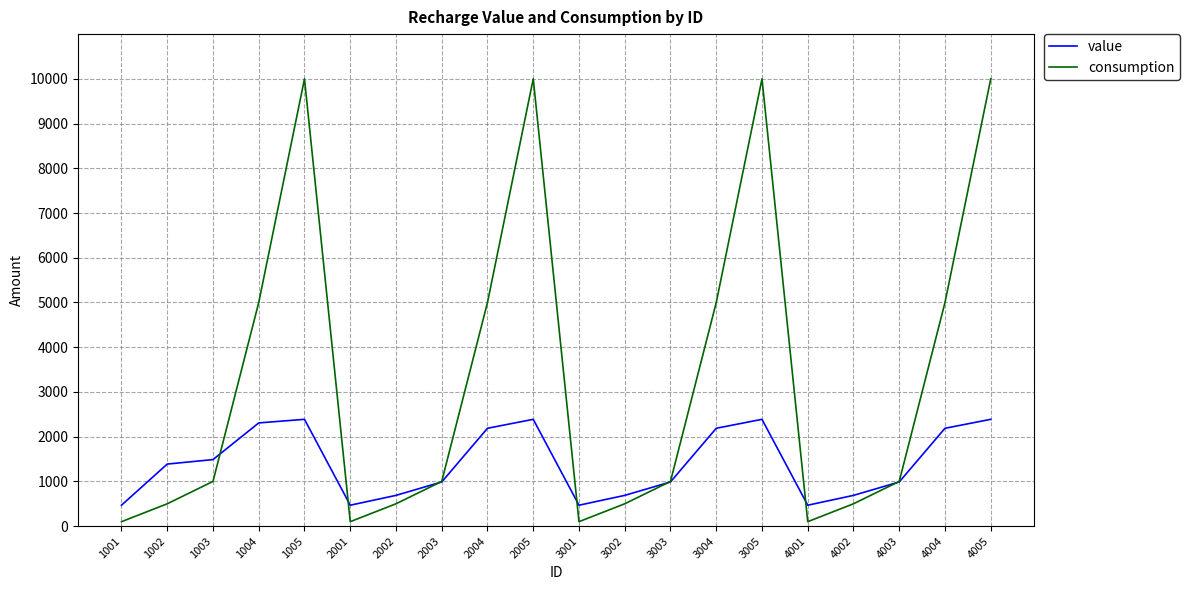

What is the greatest value displayed?

10000